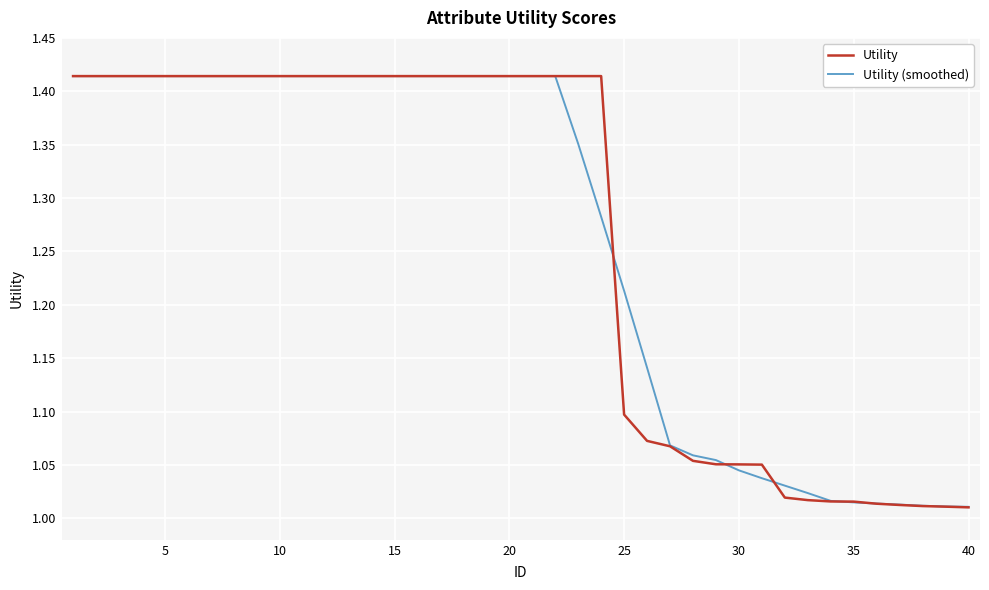

How many lines are shown in the chart?

2